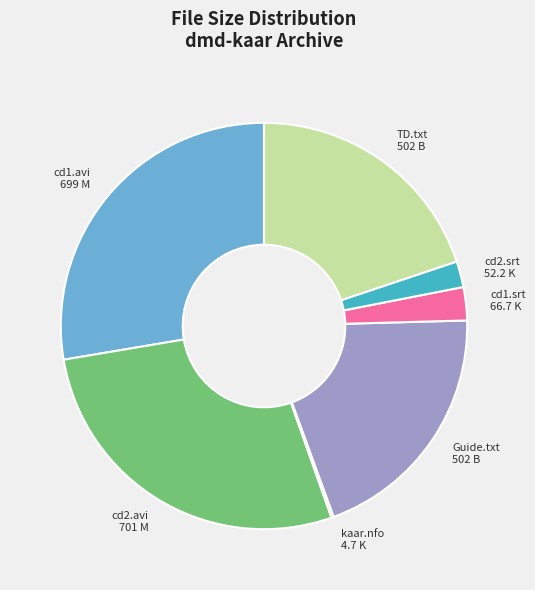

True or false: TD.txt 502 B accounts for 20% of the total.

True